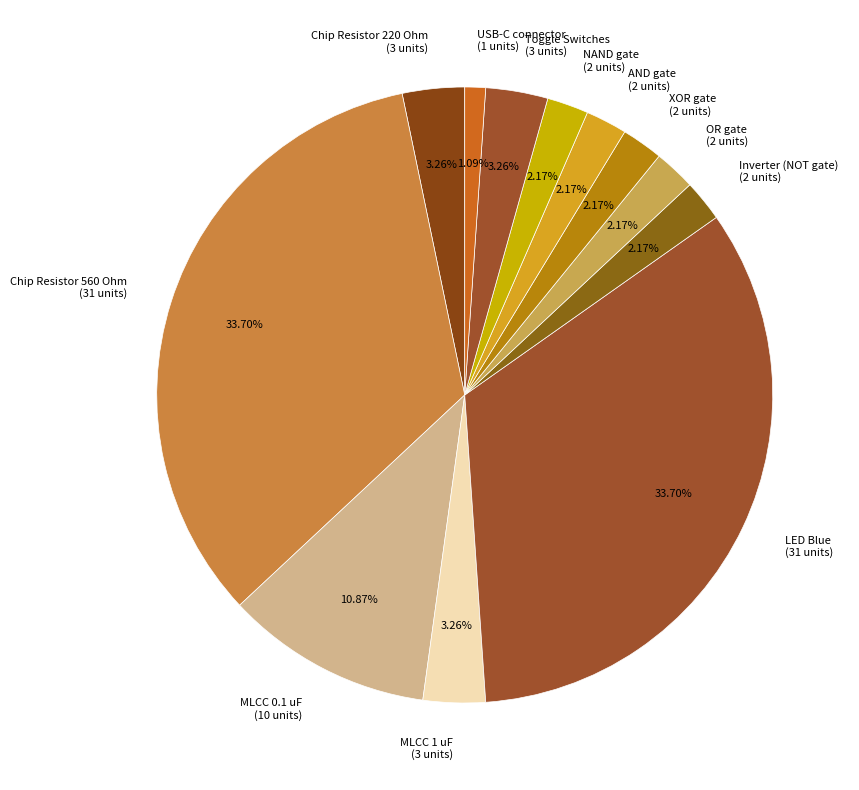

Is it true that MLCC 1 uF is 3% of the pie?

True